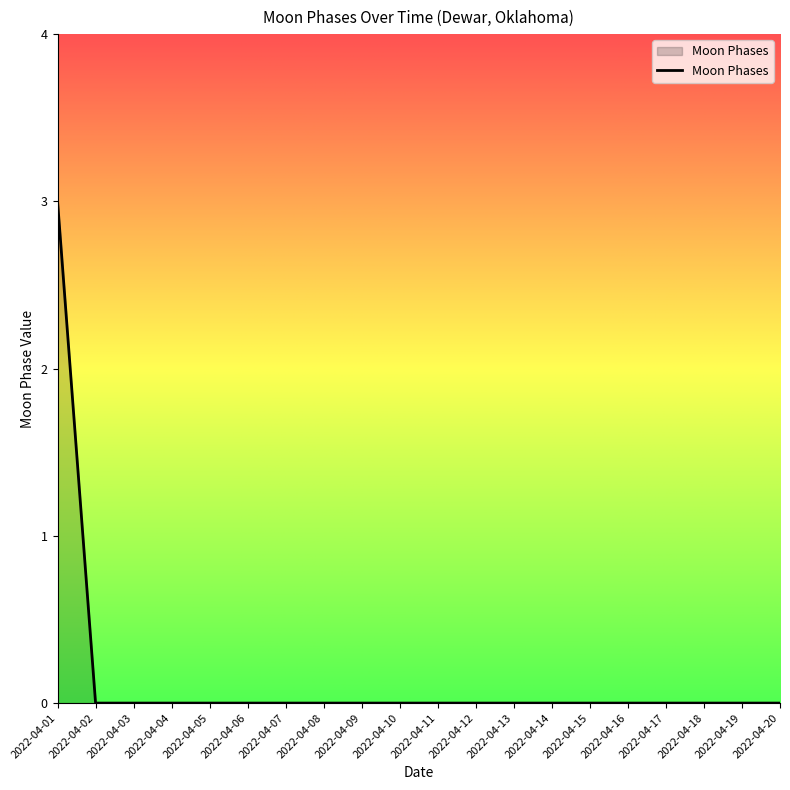

What is the difference between the maximum and minimum values?

3